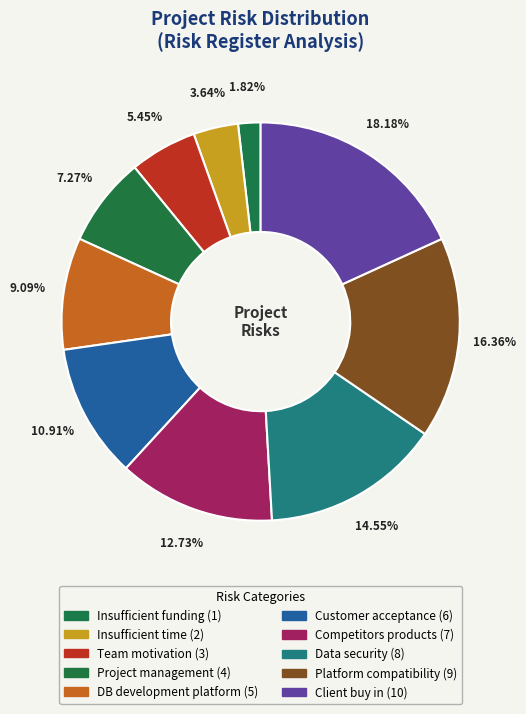

The Insufficient funding slice represents 12% of the pie. True or false?

False